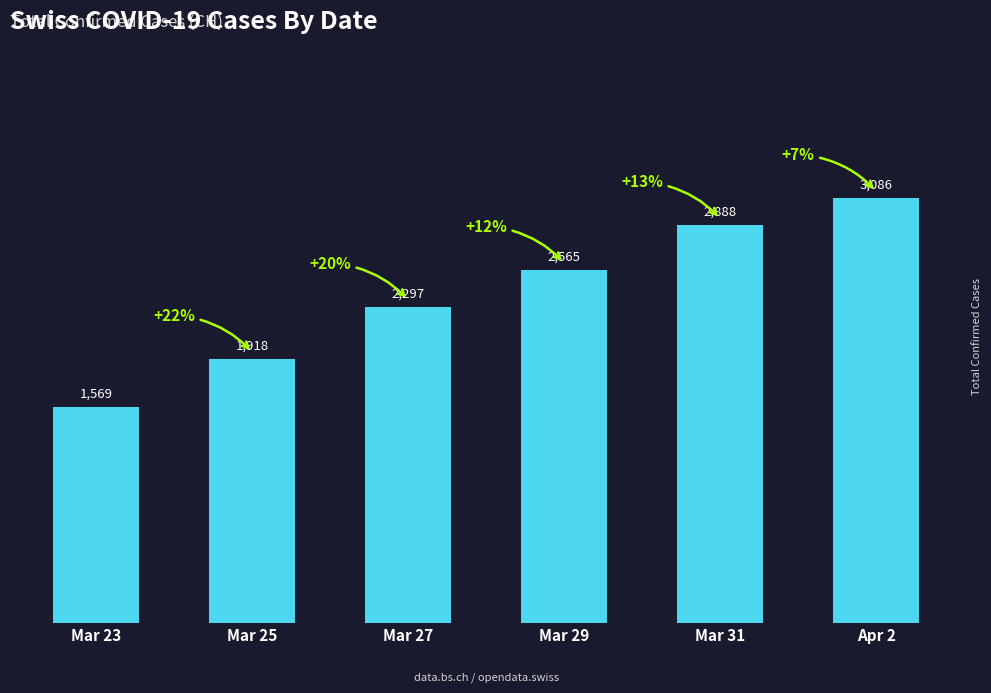

What is the sum of the values at Mar 29 and Mar 27?

4862